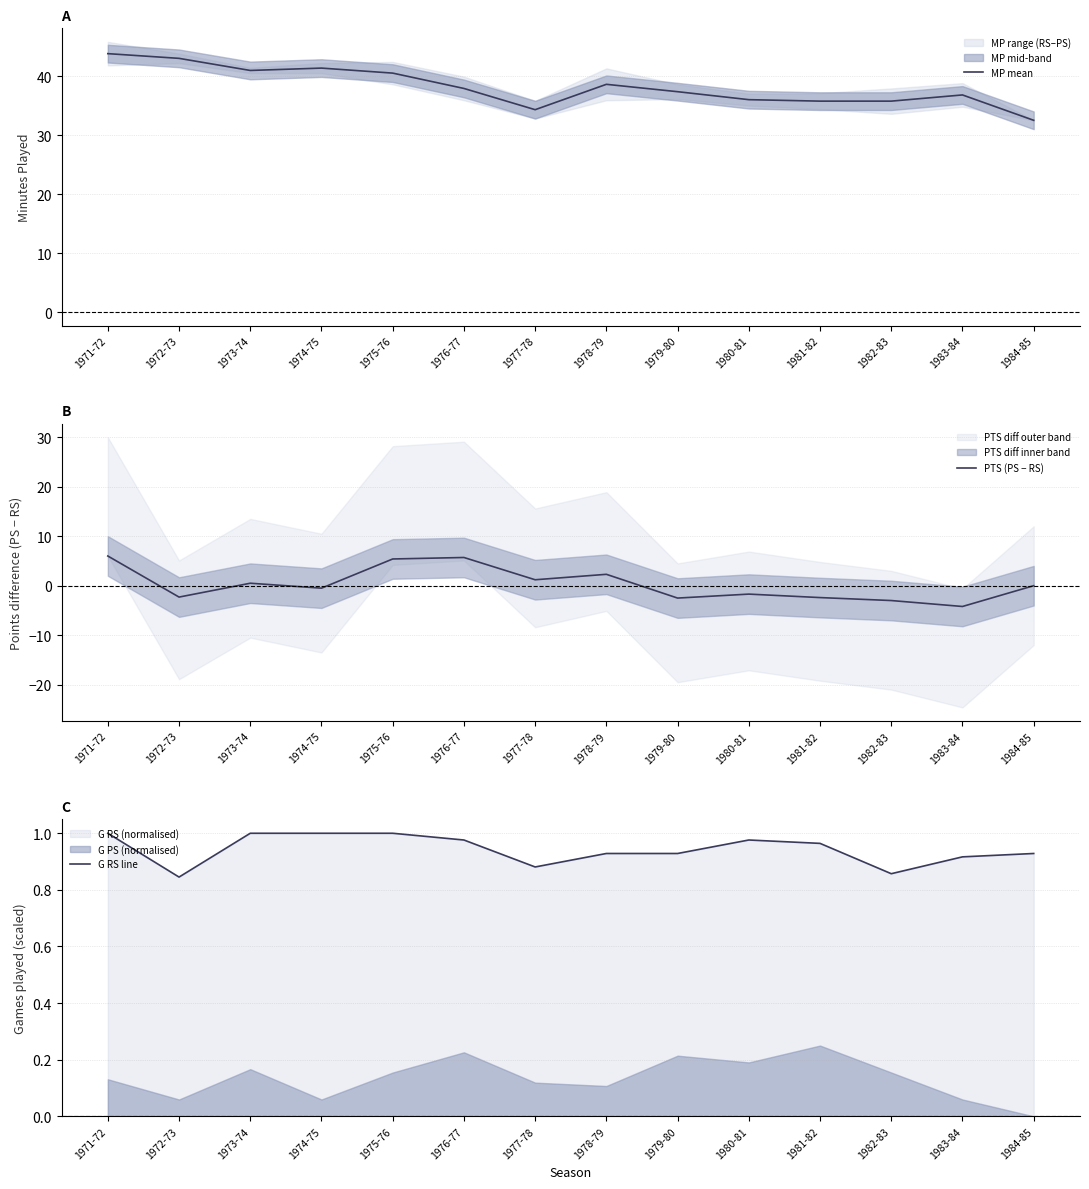

What is the sum of all MP mean values?

534.5